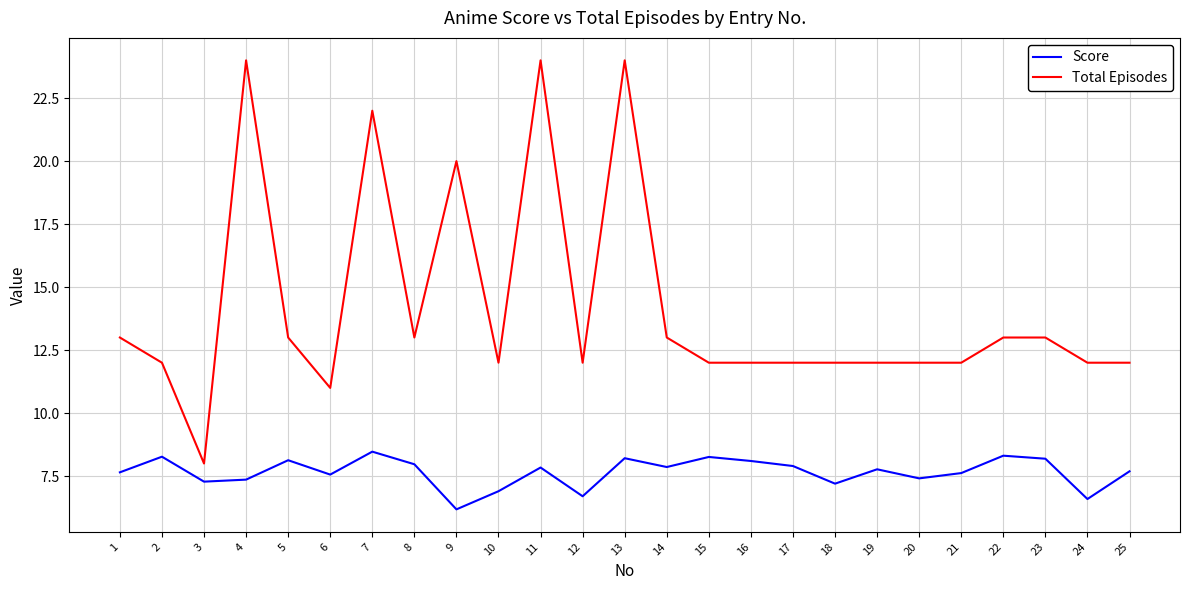

What are all the series names shown in the legend?

Score, Total Episodes